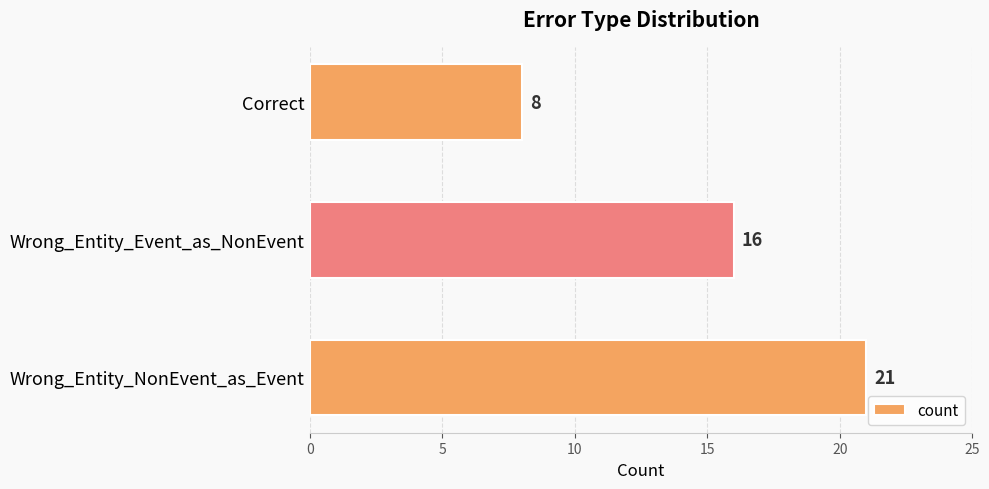

Is it true that the value at Wrong_Entity_Event_as_NonEvent is 16?

True